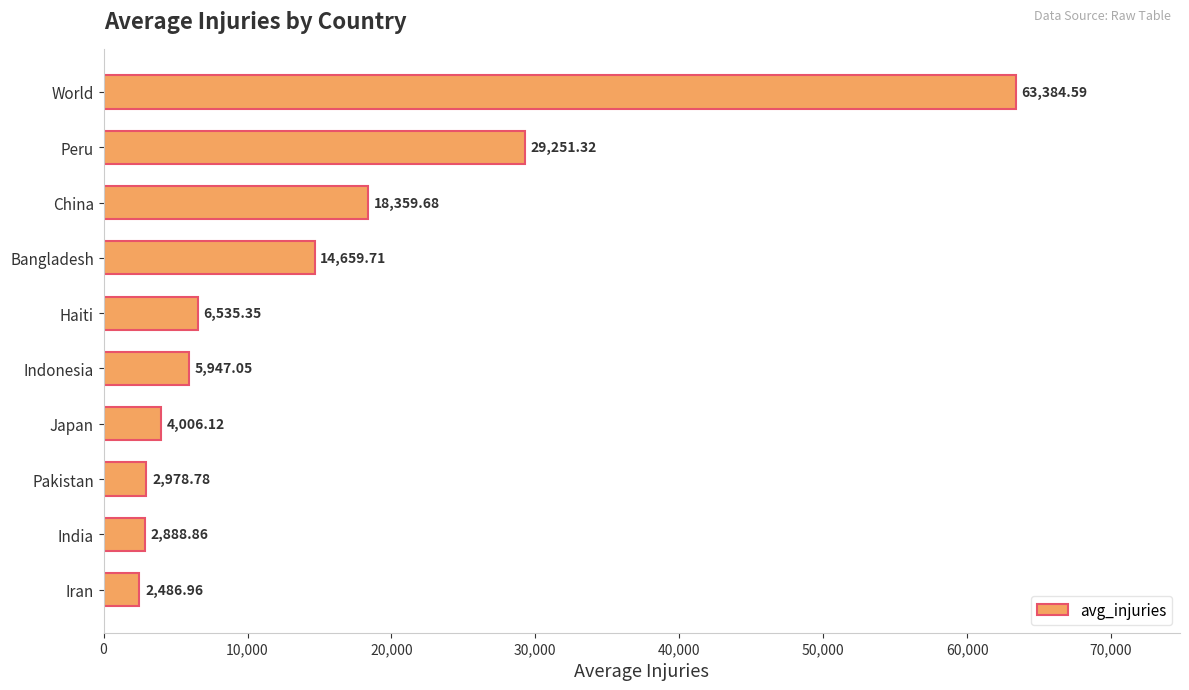

Between Indonesia and Japan, which is larger?

Indonesia